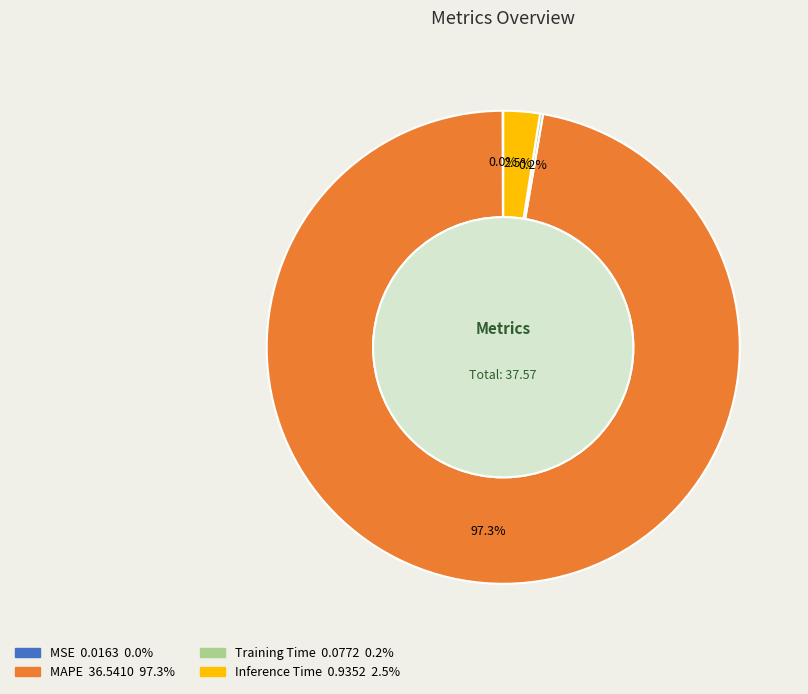

The MAPE slice represents 97% of the pie. True or false?

True